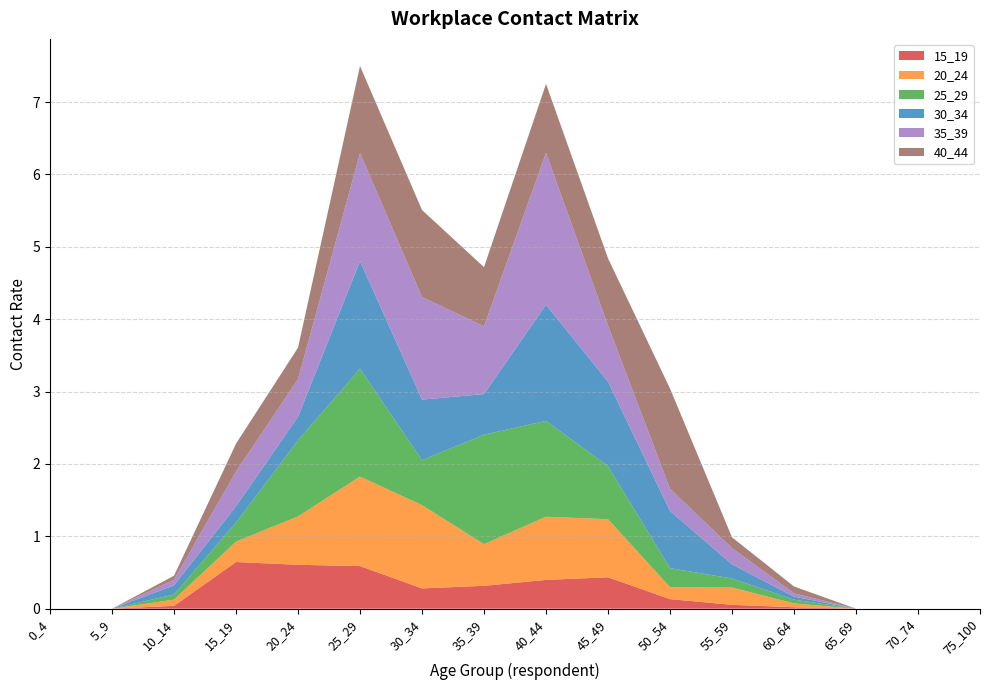

Reading right to left, what are all the values shown in this chart?

15_19: 75_100=0.0	70_74=0.0	65_69=0.0	60_64=0.0	55_59=0.1	50_54=0.1	45_49=0.4	40_44=0.4	35_39=0.3	30_34=0.3	25_29=0.6	20_24=0.6	15_19=0.6	10_14=0.0	5_9=0.0	0_4=0.0
20_24: 75_100=0.0	70_74=0.0	65_69=0.0	60_64=0.1	55_59=0.2	50_54=0.2	45_49=0.8	40_44=0.9	35_39=0.6	30_34=1.2	25_29=1.2	20_24=0.7	15_19=0.3	10_14=0.1	5_9=0.0	0_4=0.0
25_29: 75_100=0.0	70_74=0.0	65_69=0.0	60_64=0.1	55_59=0.1	50_54=0.3	45_49=0.7	40_44=1.3	35_39=1.5	30_34=0.6	25_29=1.5	20_24=1.1	15_19=0.3	10_14=0.1	5_9=0.0	0_4=0.0
30_34: 75_100=0.0	70_74=0.0	65_69=0.0	60_64=0.0	55_59=0.2	50_54=0.8	45_49=1.2	40_44=1.6	35_39=0.6	30_34=0.8	25_29=1.5	20_24=0.3	15_19=0.2	10_14=0.1	5_9=0.0	0_4=0.0
35_39: 75_100=0.0	70_74=0.0	65_69=0.0	60_64=0.0	55_59=0.2	50_54=0.3	45_49=0.8	40_44=2.1	35_39=0.9	30_34=1.4	25_29=1.5	20_24=0.5	15_19=0.5	10_14=0.1	5_9=0.0	0_4=0.0
40_44: 75_100=0.0	70_74=0.0	65_69=0.0	60_64=0.1	55_59=0.1	50_54=1.4	45_49=0.9	40_44=1.0	35_39=0.8	30_34=1.2	25_29=1.2	20_24=0.4	15_19=0.4	10_14=0.1	5_9=0.0	0_4=0.0